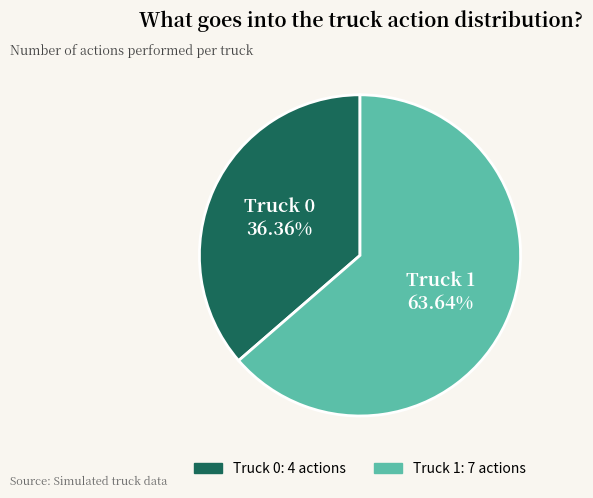

What percentage is NOT represented by Truck 0?

63.6%